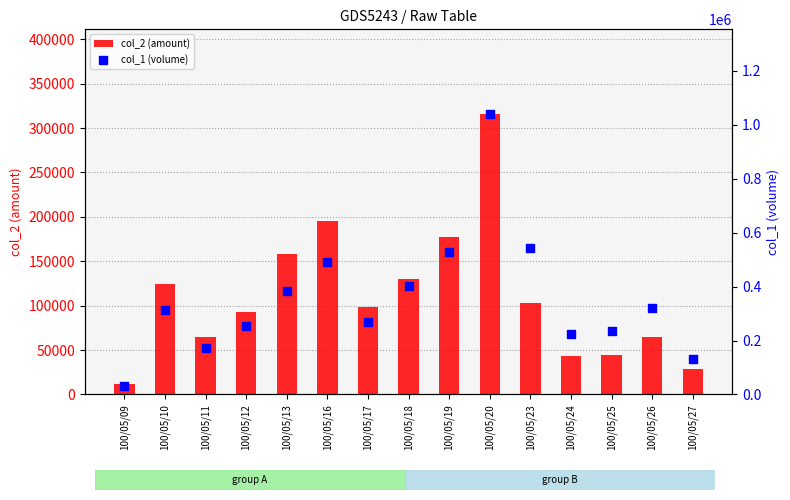

Is the value of col_1 (volume) at 100/05/20 greater than the value of col_2 (amount) at 100/05/10?

Yes